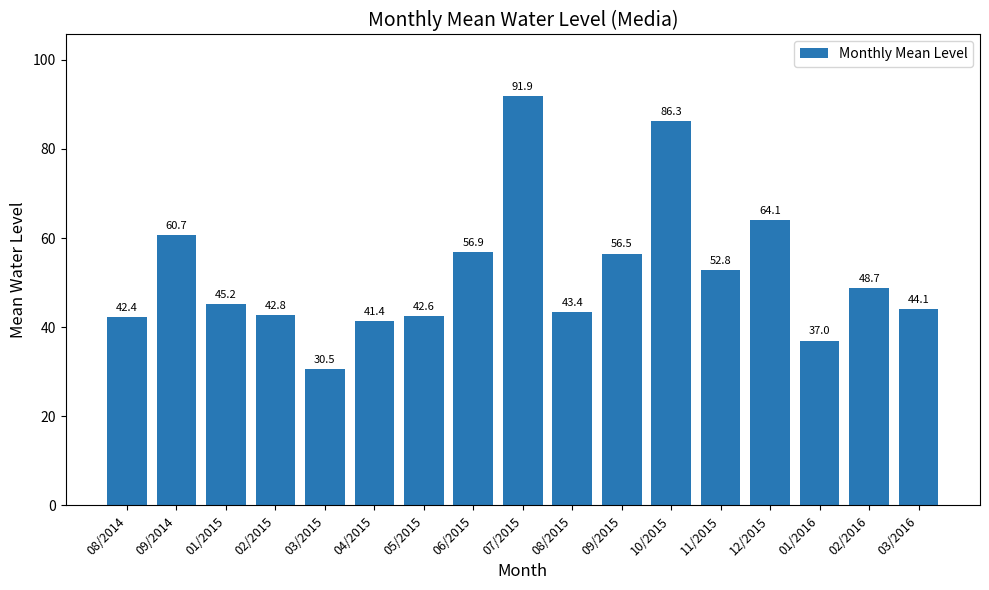

Read the value at 06/2015.

56.9